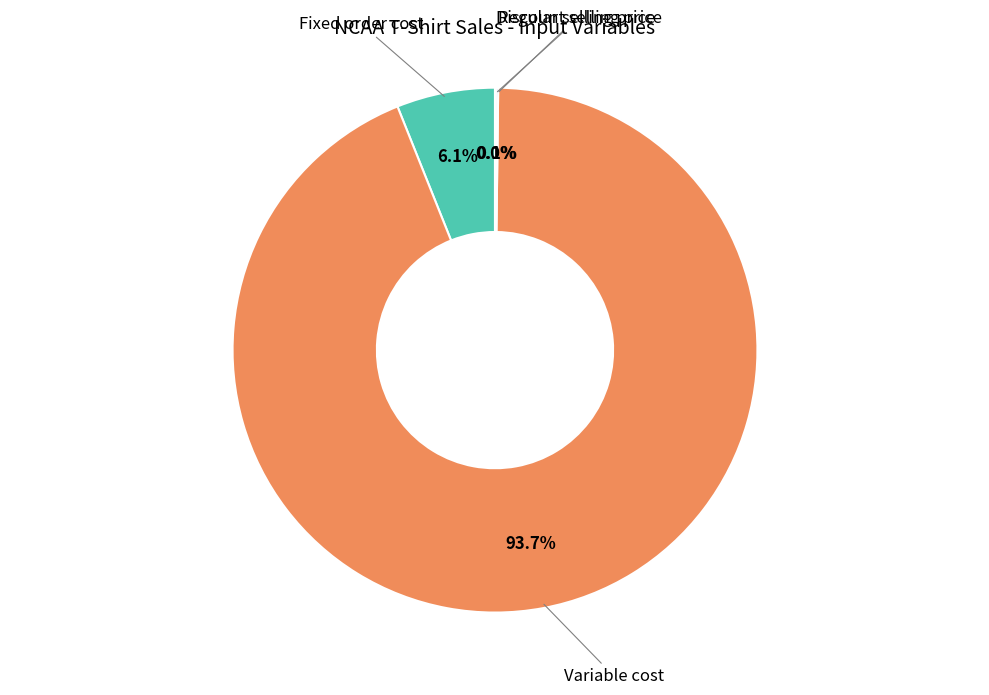

Is there any slice that represents more than half of the pie?

Yes